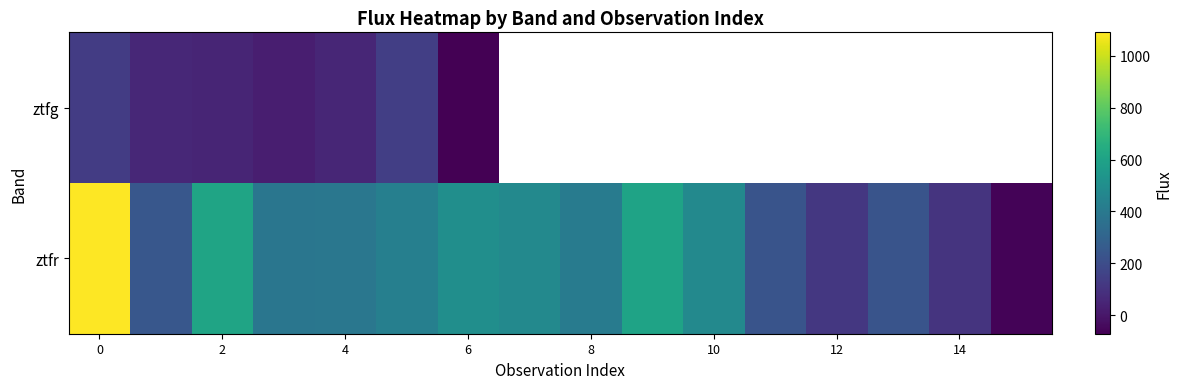

How many data points in ztfr are above 410?

8